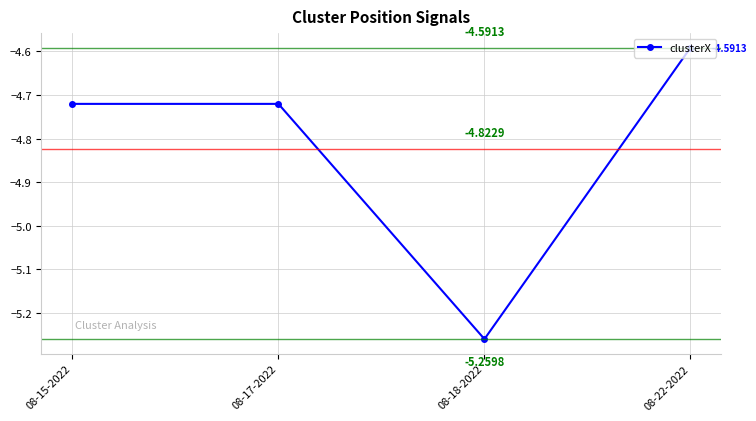

At which category does the data reach its first local valley?

08-18-2022